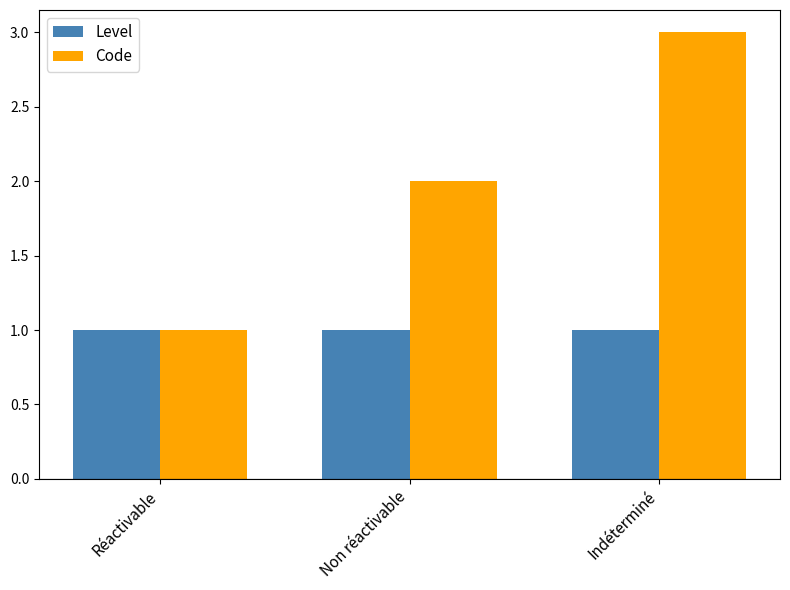

At which category is the sum across all series the highest?

Indéterminé